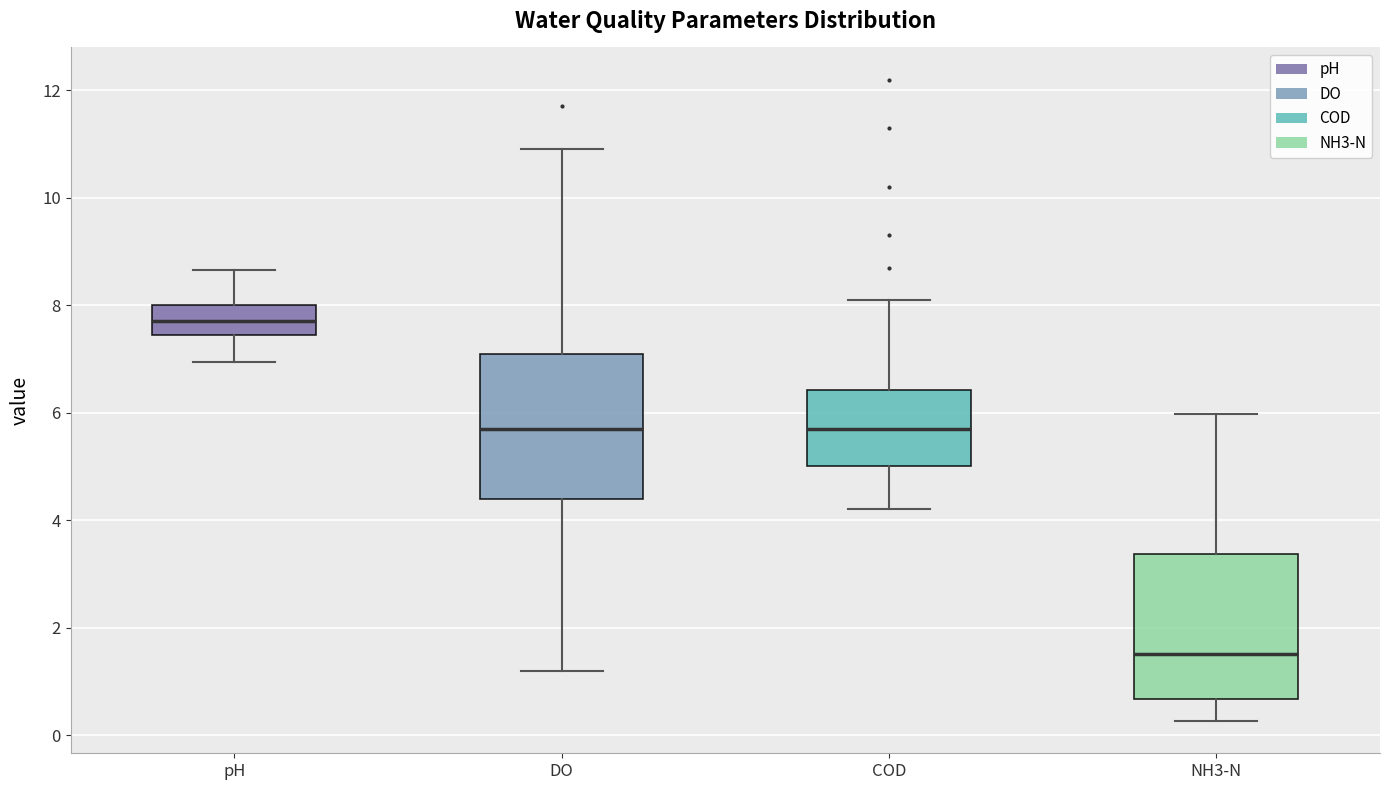

Which box has the lowest median line?

NH3-N